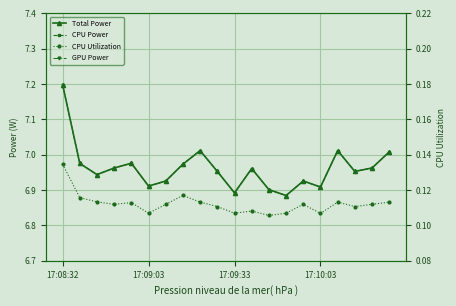

What is the value of the CPU Utilization point at the 18th from the left?

0.1